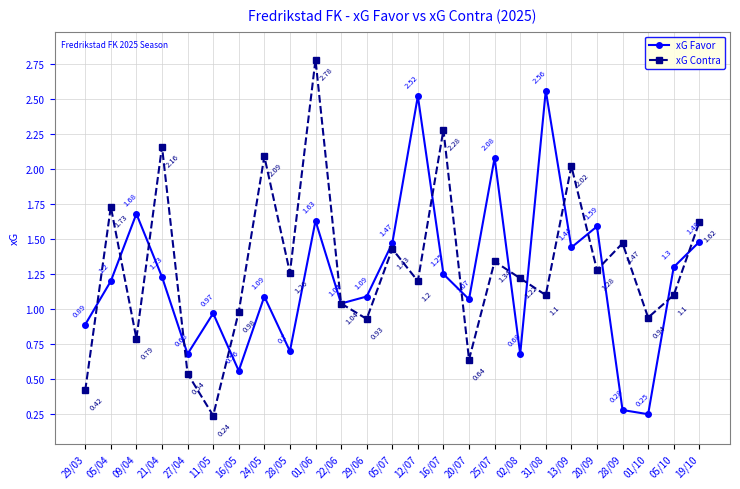

Where is the first local maximum for xG Favor?

09/04